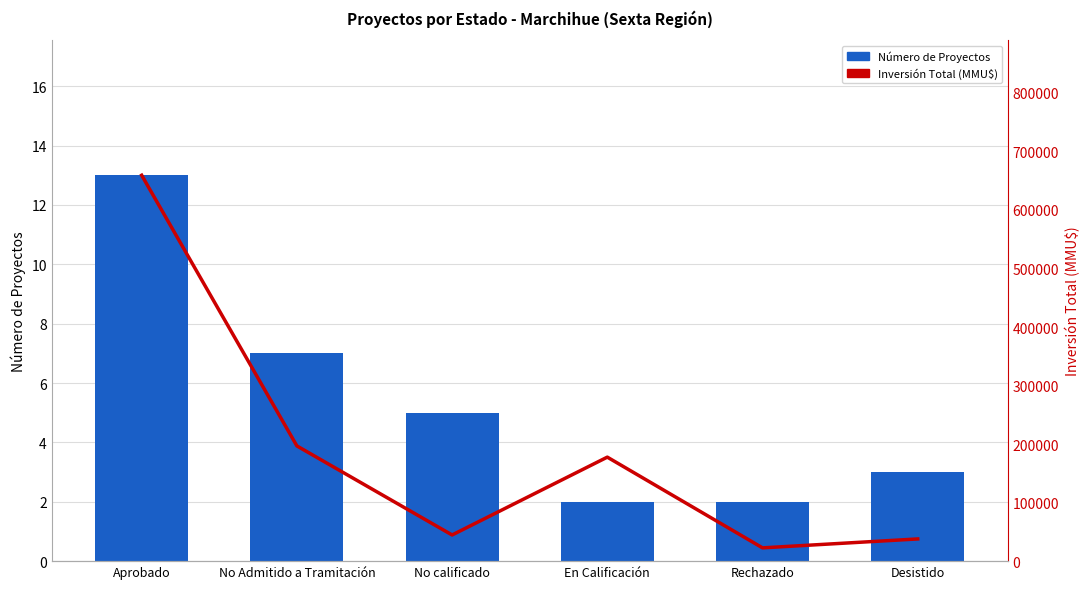

Which category has the highest value in the Número de Proyectos series?

Aprobado